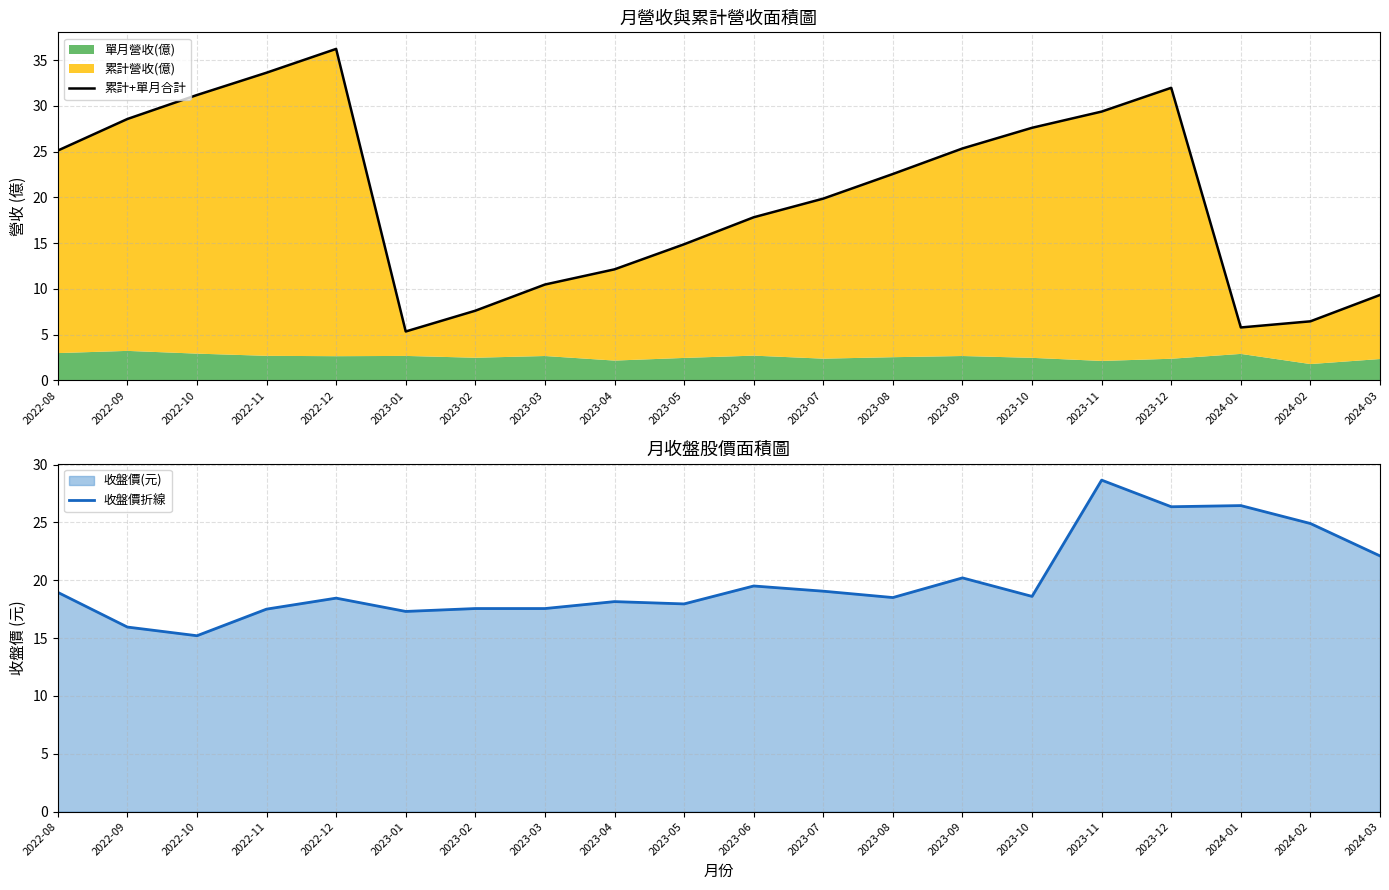

True or false: 收盤價折線 has a value of 18.1 at 2023-04.

True